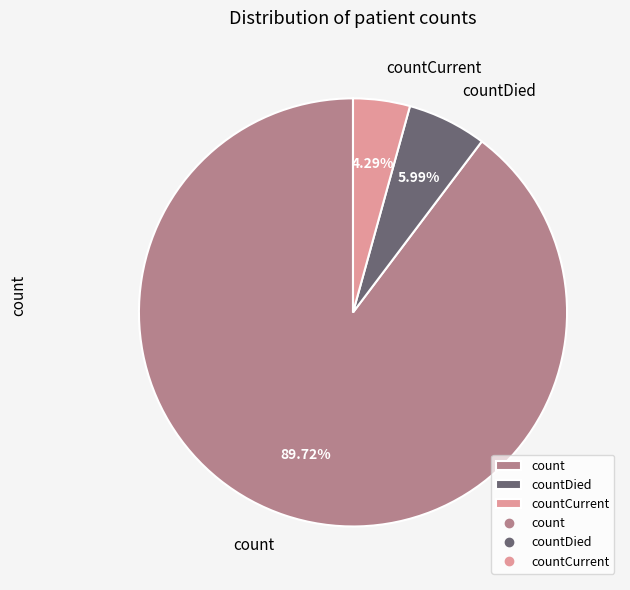

Count the number of slices in the pie.

3